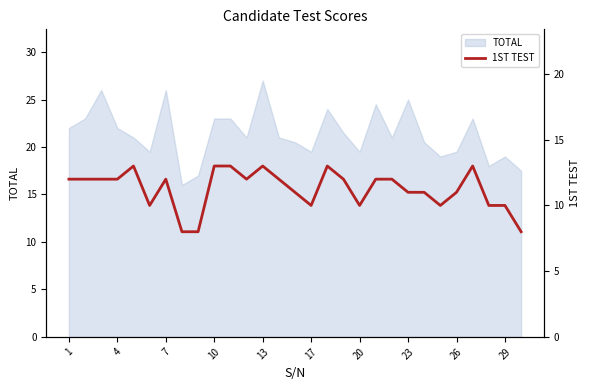

True or false: the data shows 12 at 19.

True